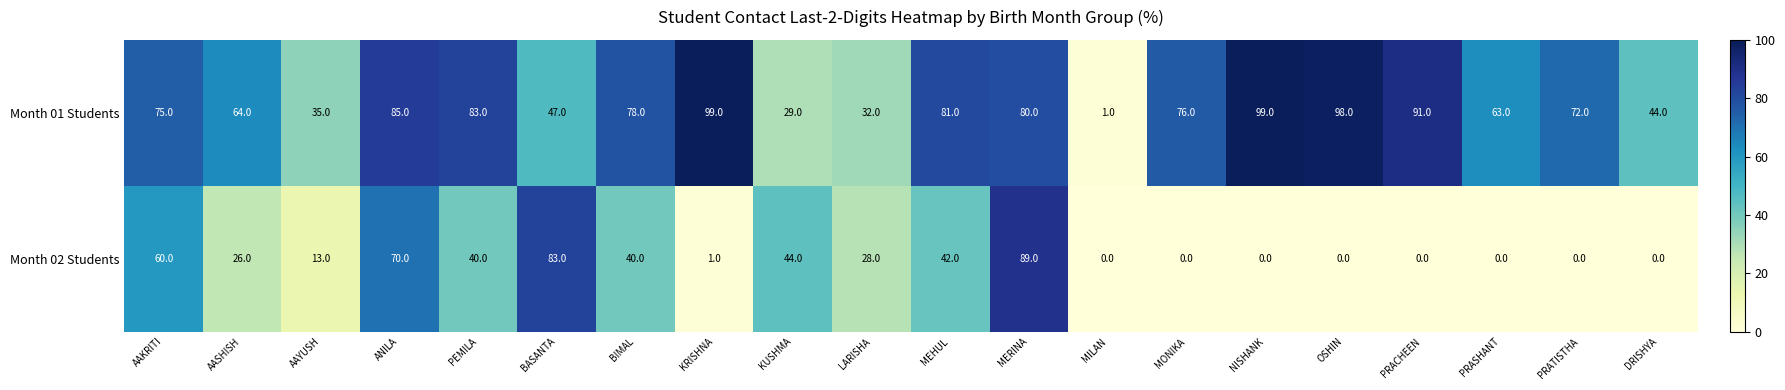

Which series has the largest range (max minus min)?

Month 01 Students